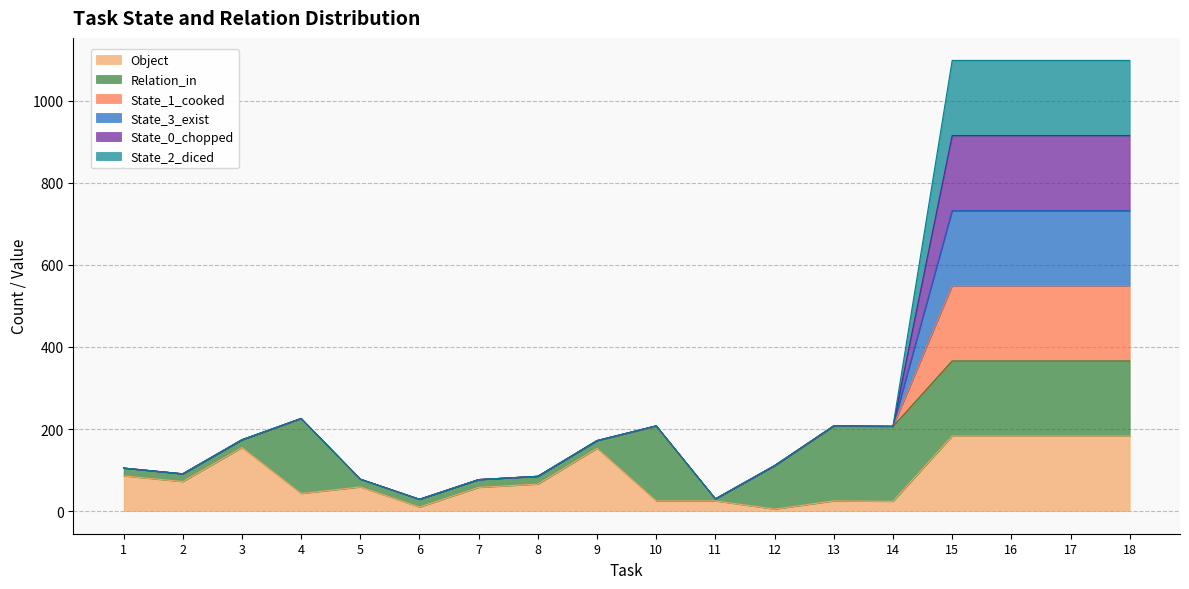

At how many categories does at least one series exceed 153?

10